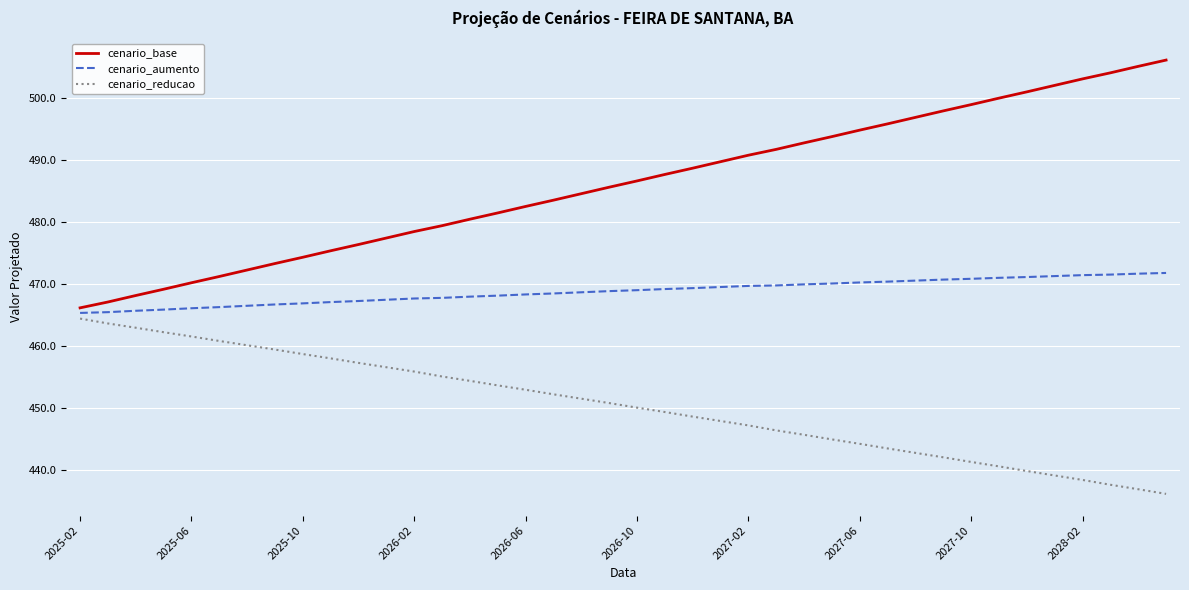

Which series has the largest range (max minus min)?

cenario_base